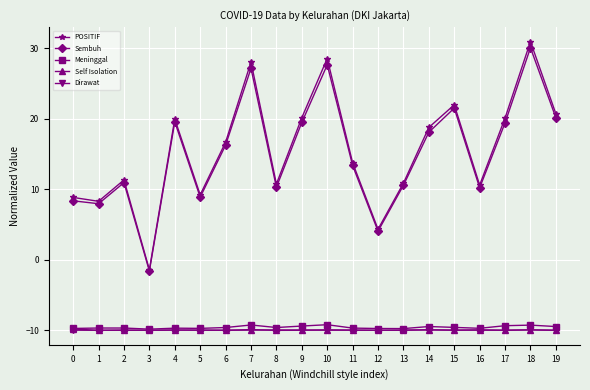

The Self Isolation series shows -10.0 at 4. True or false?

True